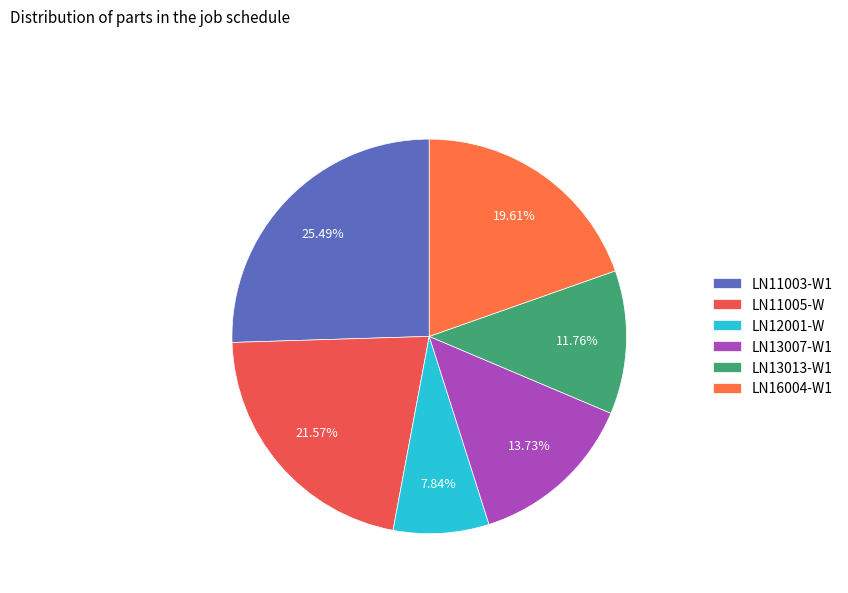

To the nearest percent, what percentage of the pie is LN11003-W1?

25%